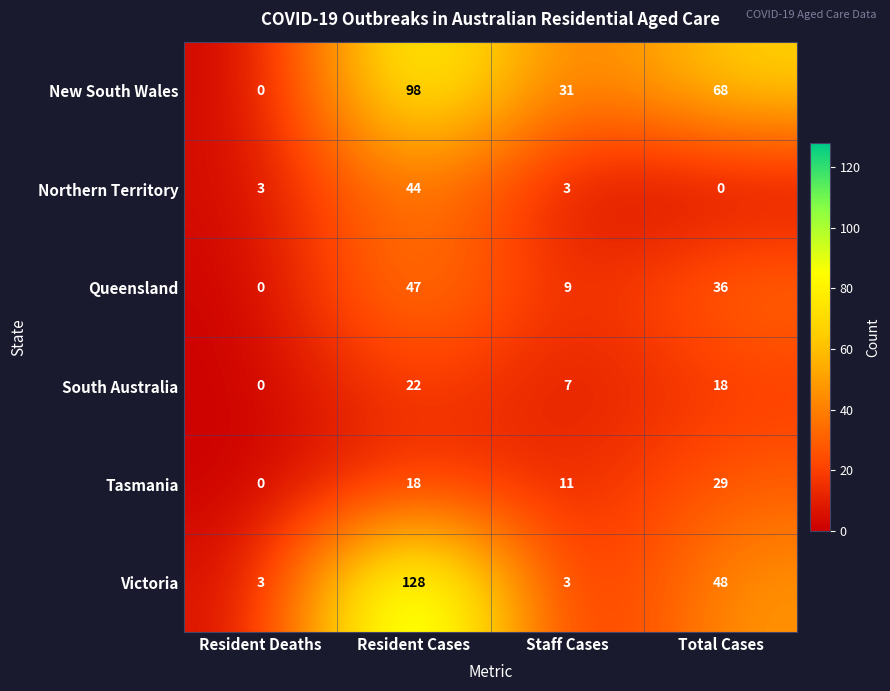

What is the difference between the highest and lowest values at Resident Cases?

110